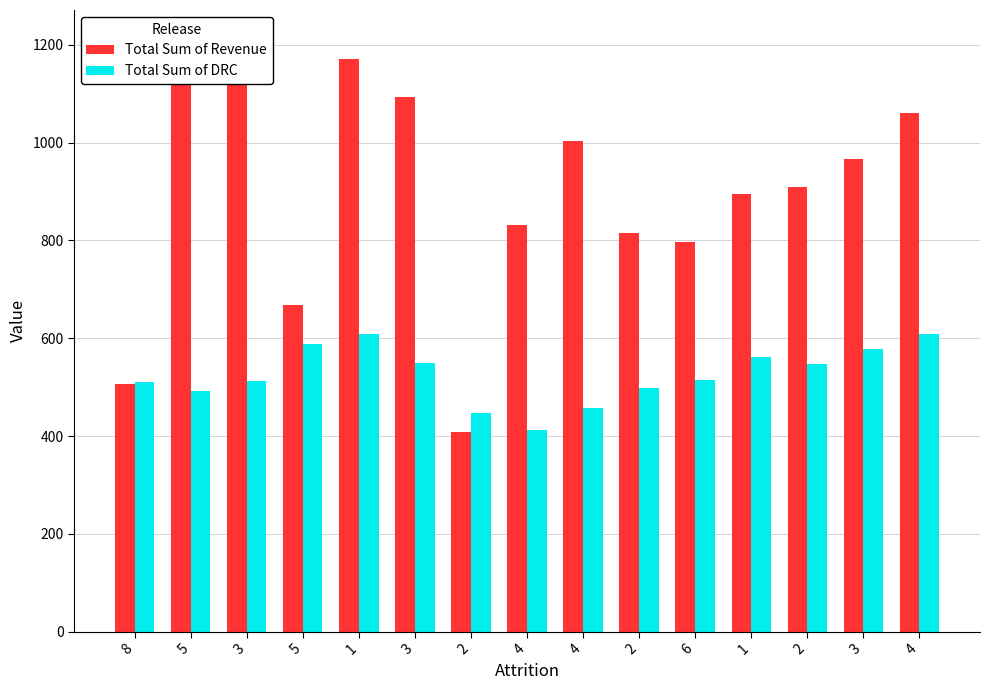

Reading right to left, extract all data points from this chart.

Total Sum of Revenue: 4=1059.8	3=967.0	2=908.5	1=895.3	6=797.9	2=816.1	4=1002.7	4=831.7	2=408.1	3=1093.7	1=1171.8	5=667.5	3=1210.8	5=1151.0	8=505.8
Total Sum of DRC: 4=609.4	3=577.2	2=546.7	1=562.7	6=513.8	2=498.9	4=458.3	4=412.6	2=446.3	3=550.2	1=607.8	5=587.5	3=512.0	5=492.7	8=510.3